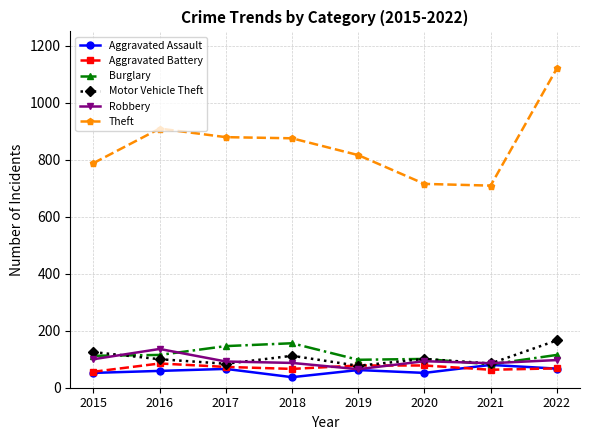

What is the highest value of the Robbery series?

136